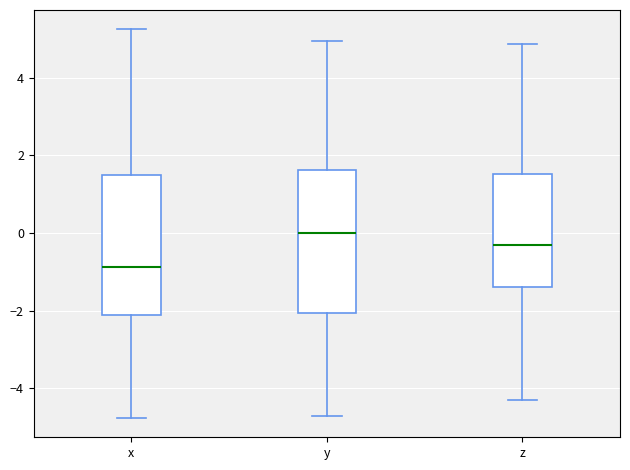

Where is the lower edge of the box for x on the y-axis? The values are not printed on the chart, so give them approximately, as read against the axis.

-2.2